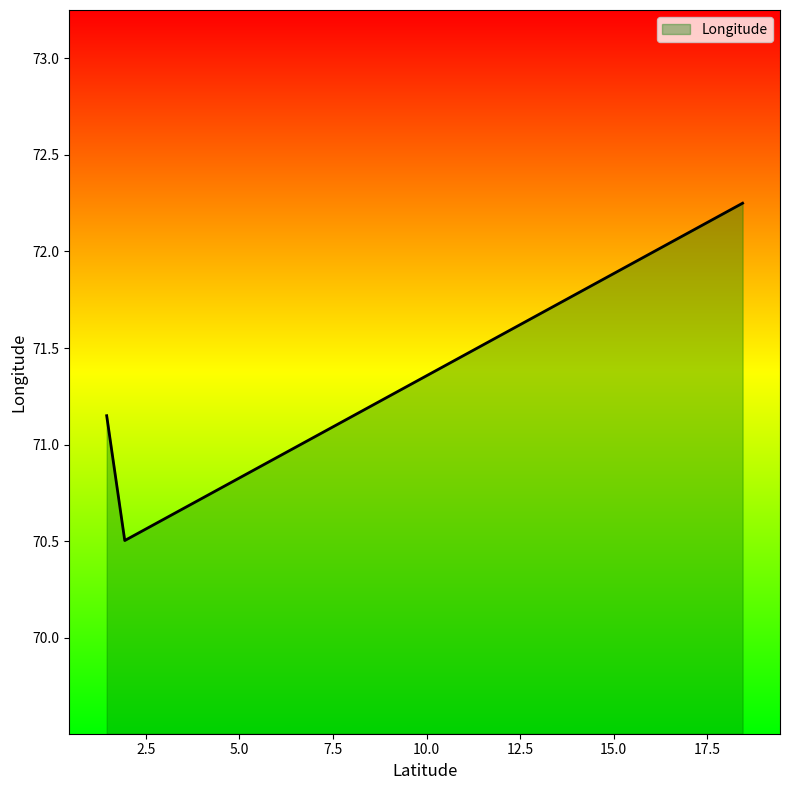

What is the difference between the maximum and minimum values?

1.7